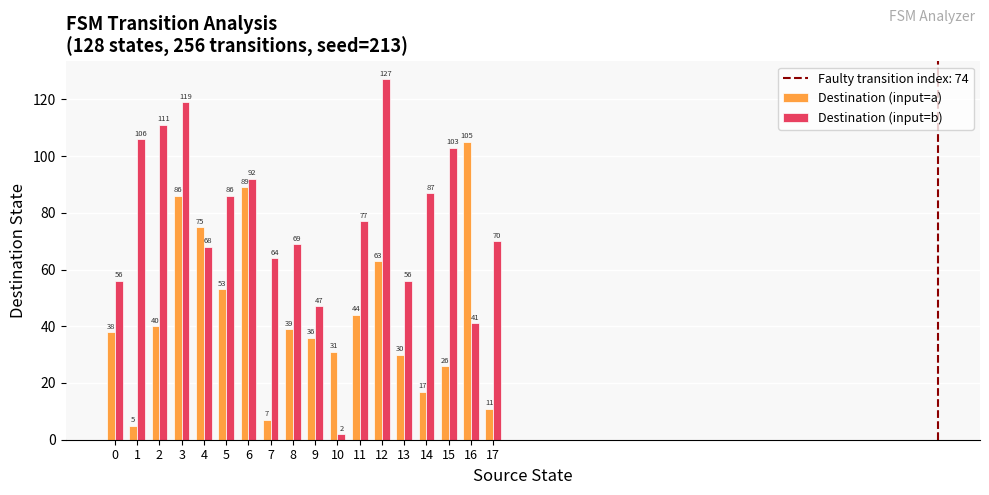

List the series in order of their peak value, highest first.

Destination (input=b), Destination (input=a)